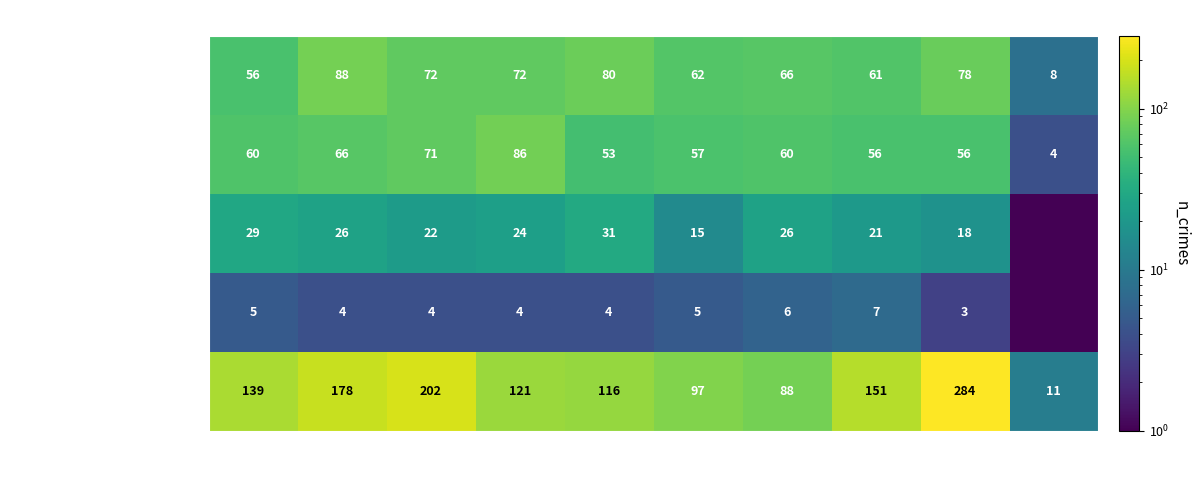

What is the total value across all series at 2023?

439.0